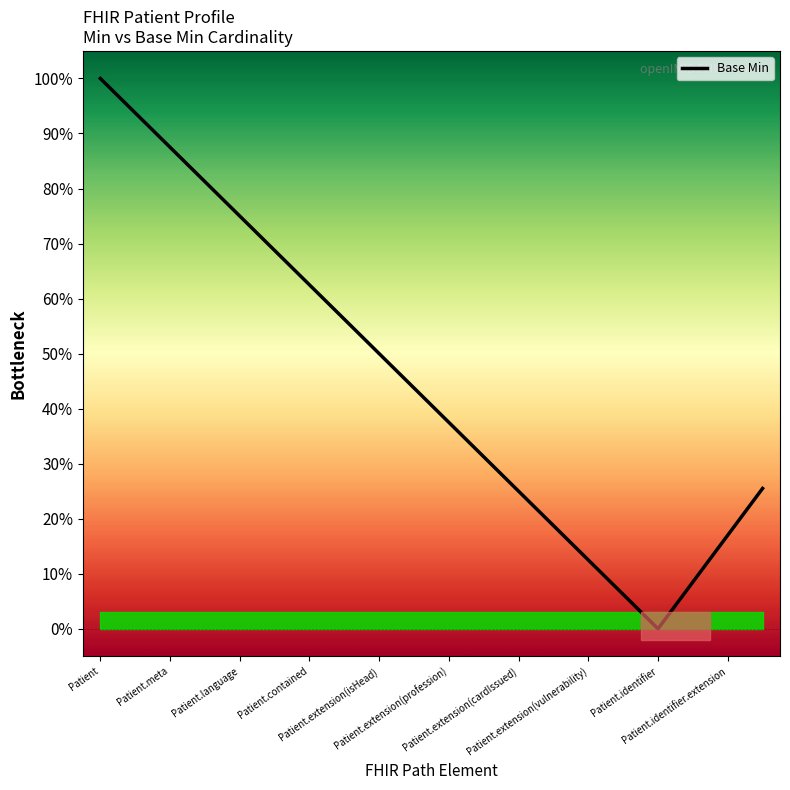

What is the difference between the values at Patient.extension(vulnerability) and Patient.extension(profession)?

0.2